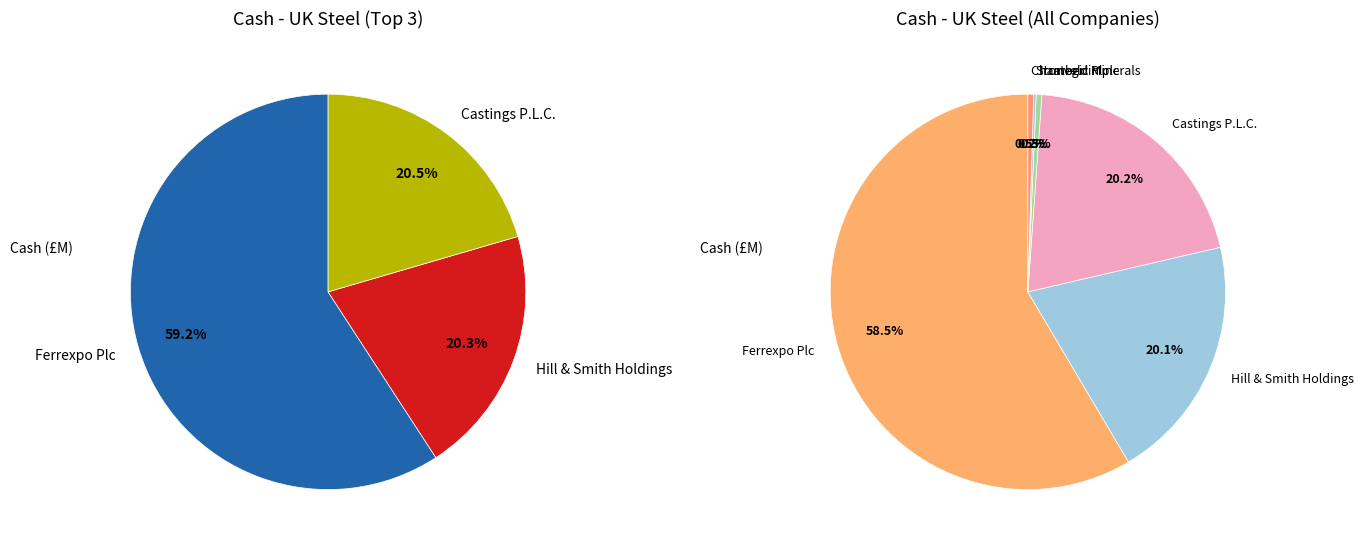

To the nearest percent, what percentage of the pie is Castings P.L.C.?

20%